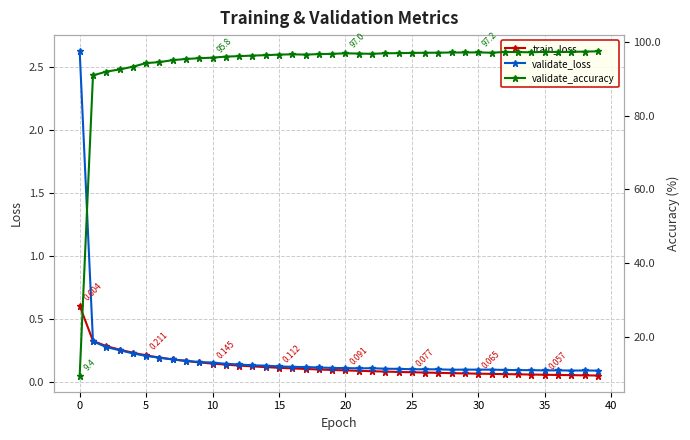

The validate_accuracy series shows 156.9 at 14. True or false?

False